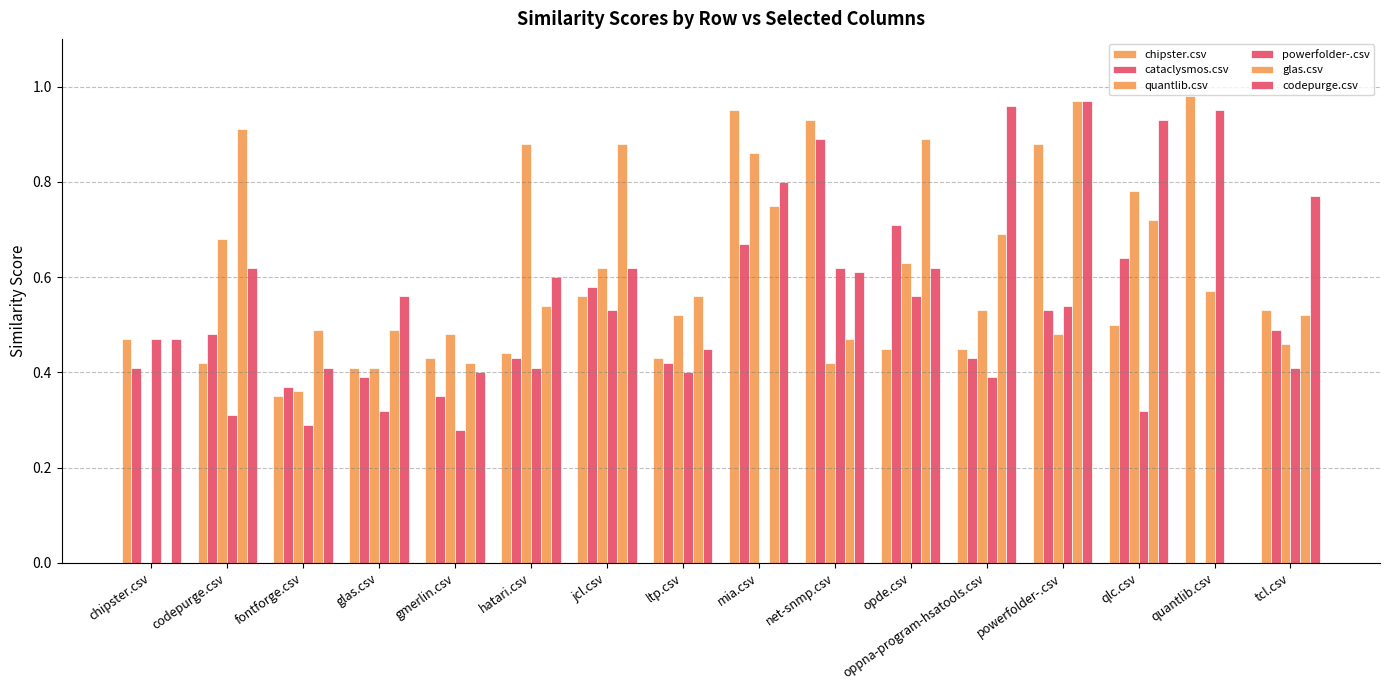

What is the highest value of the cataclysmos.csv series?

0.9